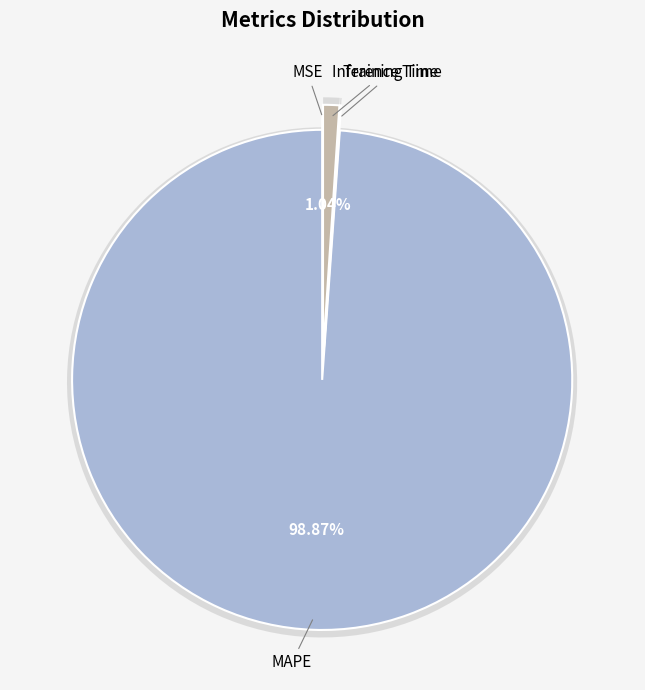

How many slices are in this pie chart?

4